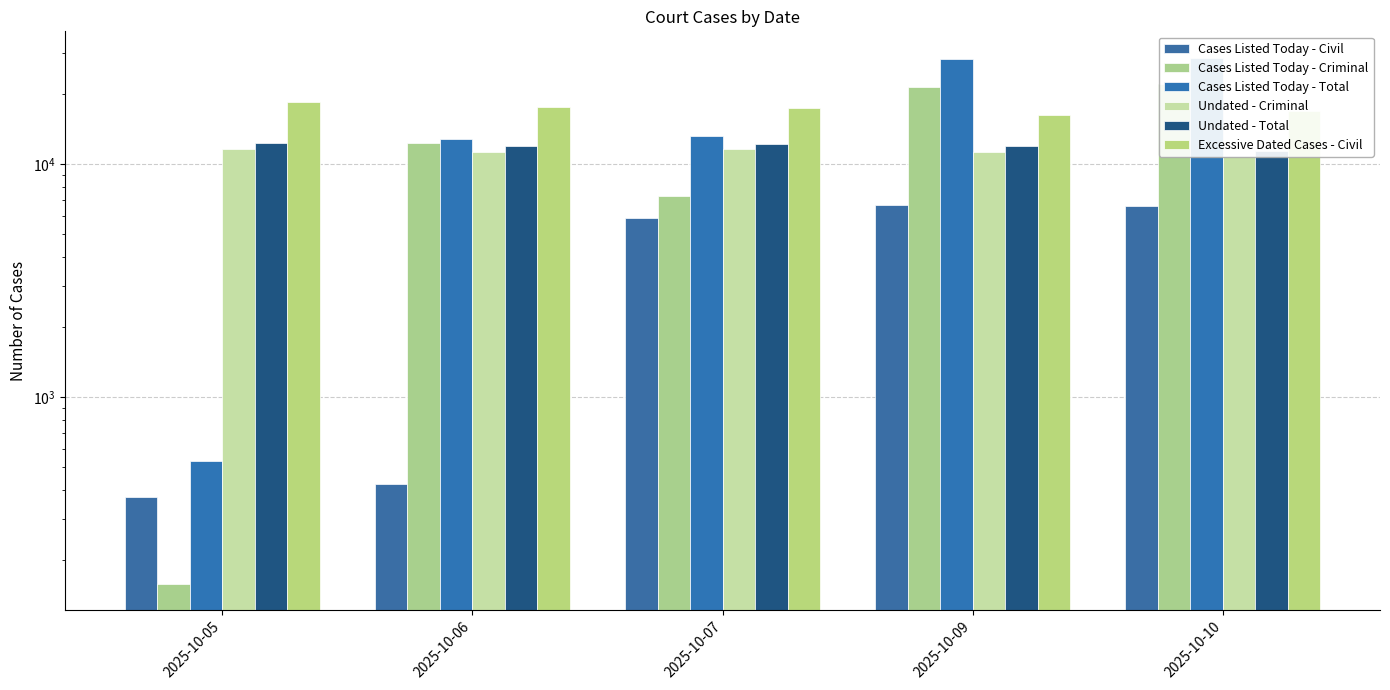

Is it true that Undated - Criminal equals 11581 at 2025-10-07?

True